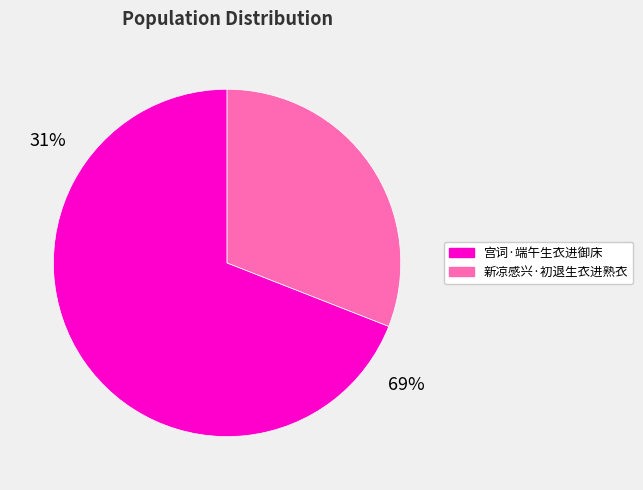

The 宫词·端午生衣进御床 slice represents 79% of the pie. True or false?

False